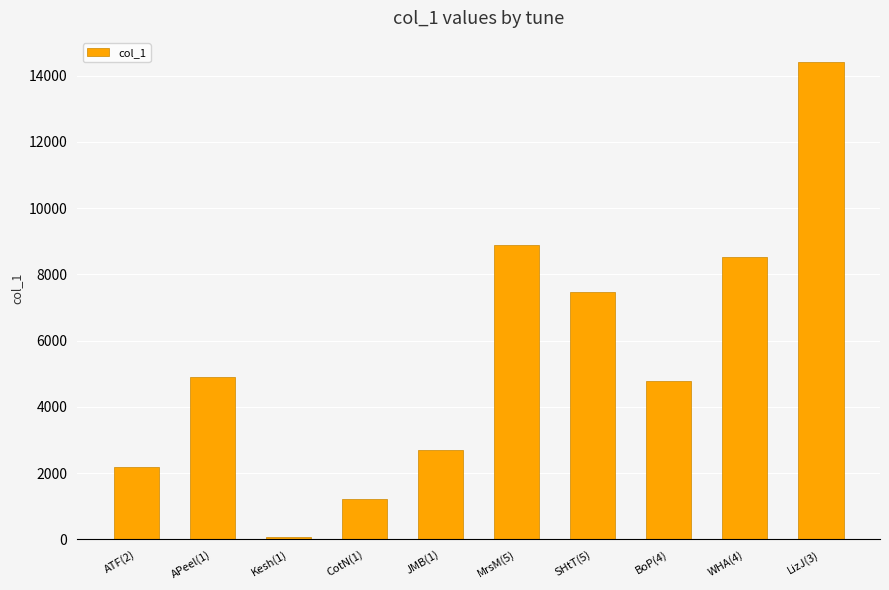

What is the difference between the maximum and second lowest values?

13200